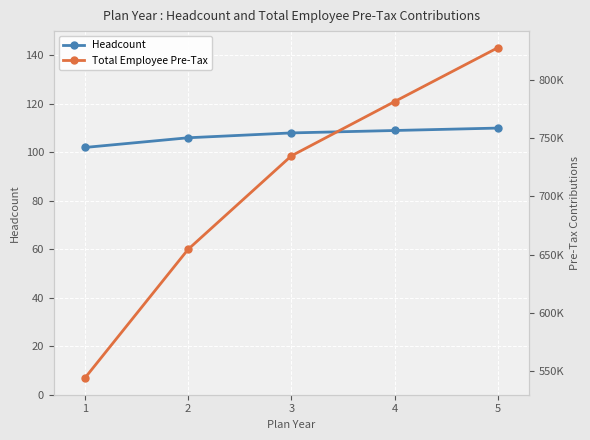

The value of Headcount at 5 is 110.0. True or false?

True